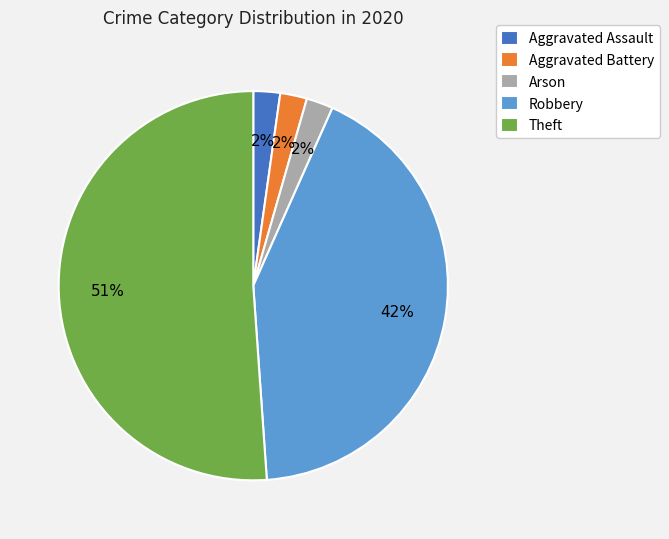

Is the sum of Theft and Robbery greater than half?

Yes